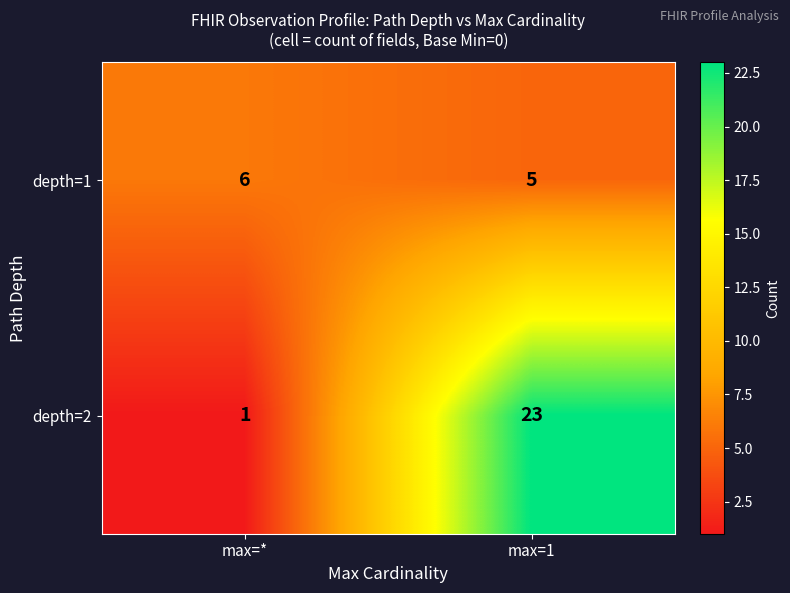

At max=*, list the series in order from largest to smallest.

depth=1, depth=2